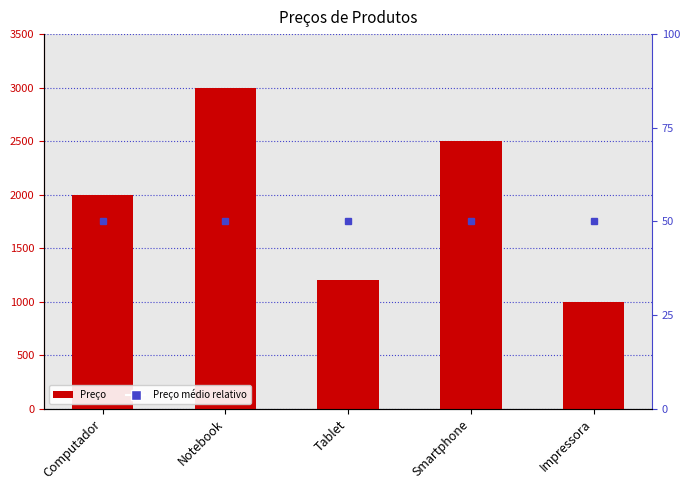

Rank the categories by value from lowest to highest.

Impressora, Tablet, Computador, Smartphone, Notebook